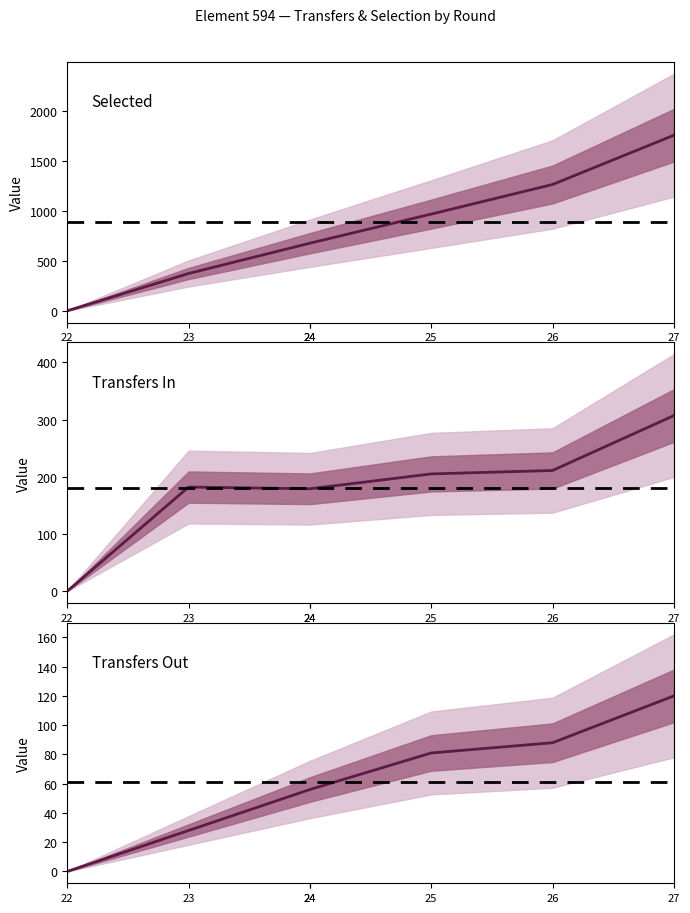

Which series has the largest range (max minus min)?

selected